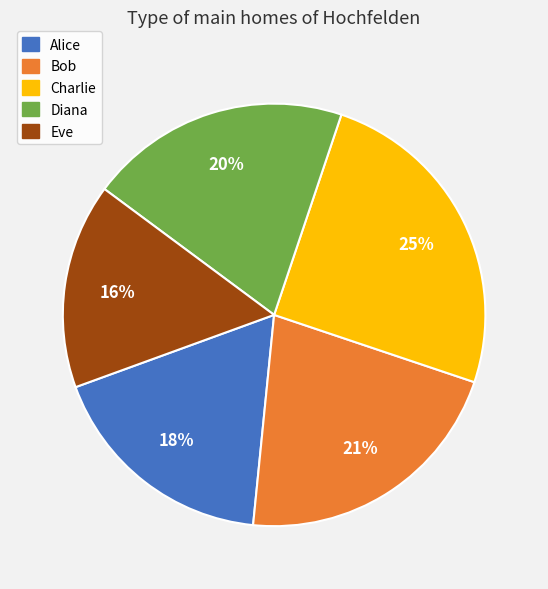

How many segments does this pie chart have?

5